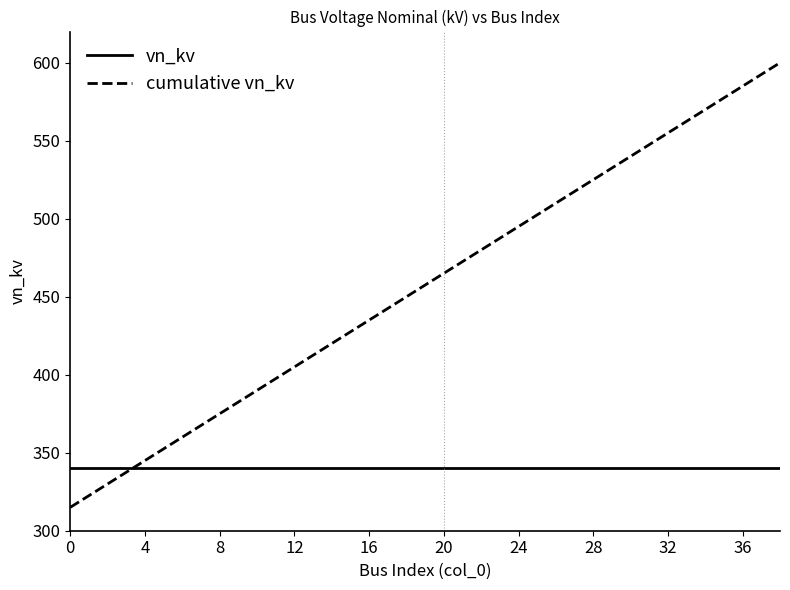

What is the lowest value of the vn_kv series?

340